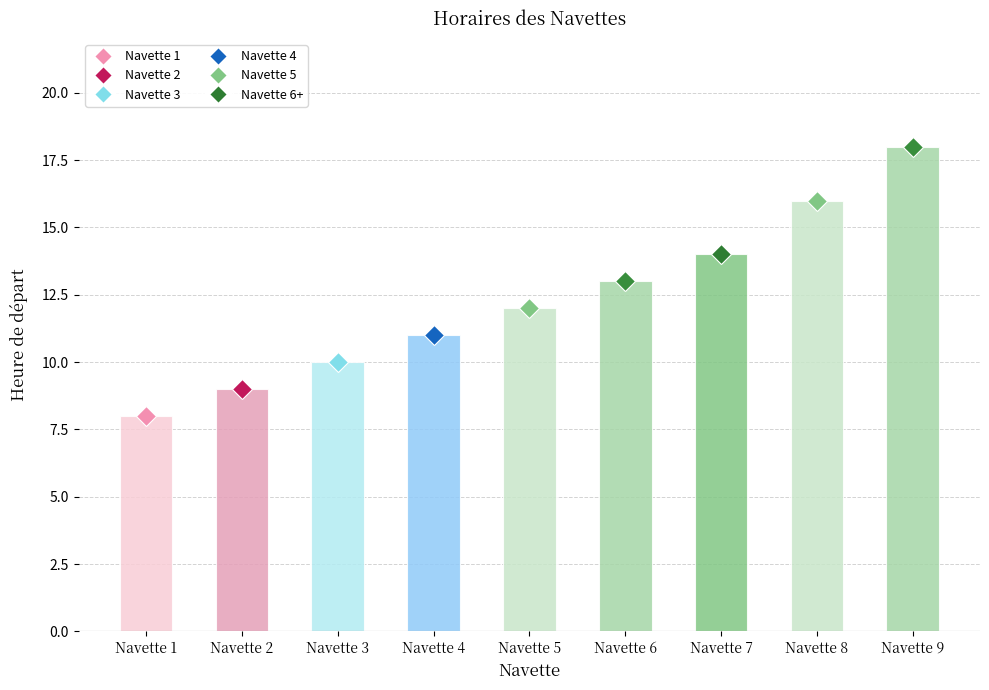

How many bars are there in total?

9